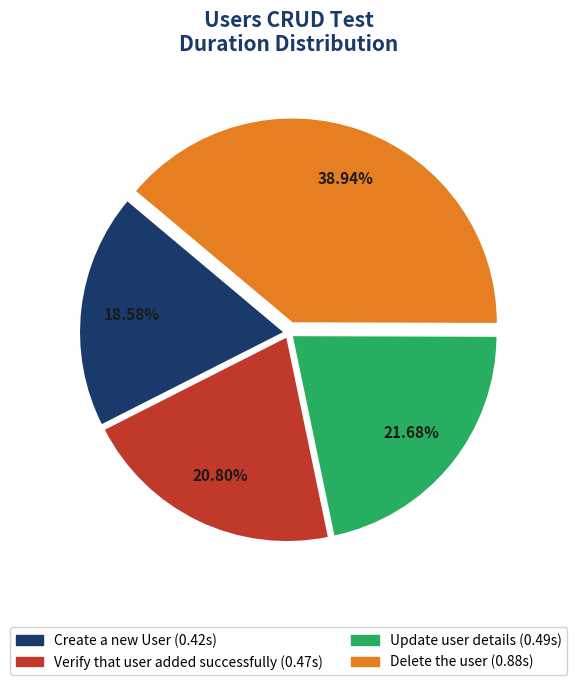

To the nearest percent, what is the combined percentage of Update user details and Delete the user?

61%